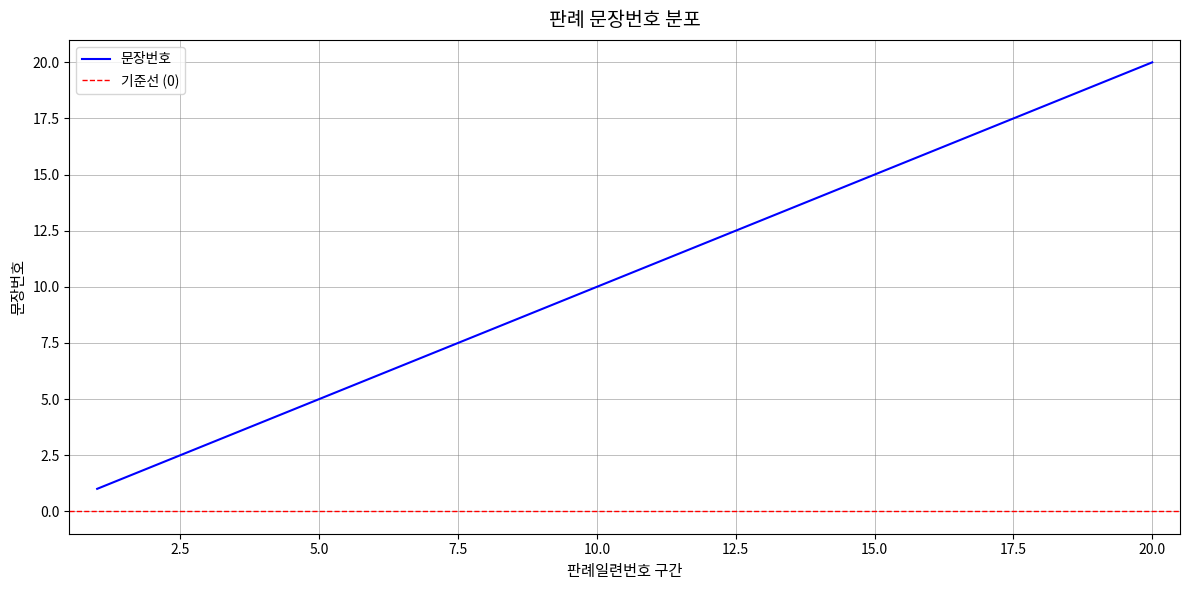

How many values are below 11?

10